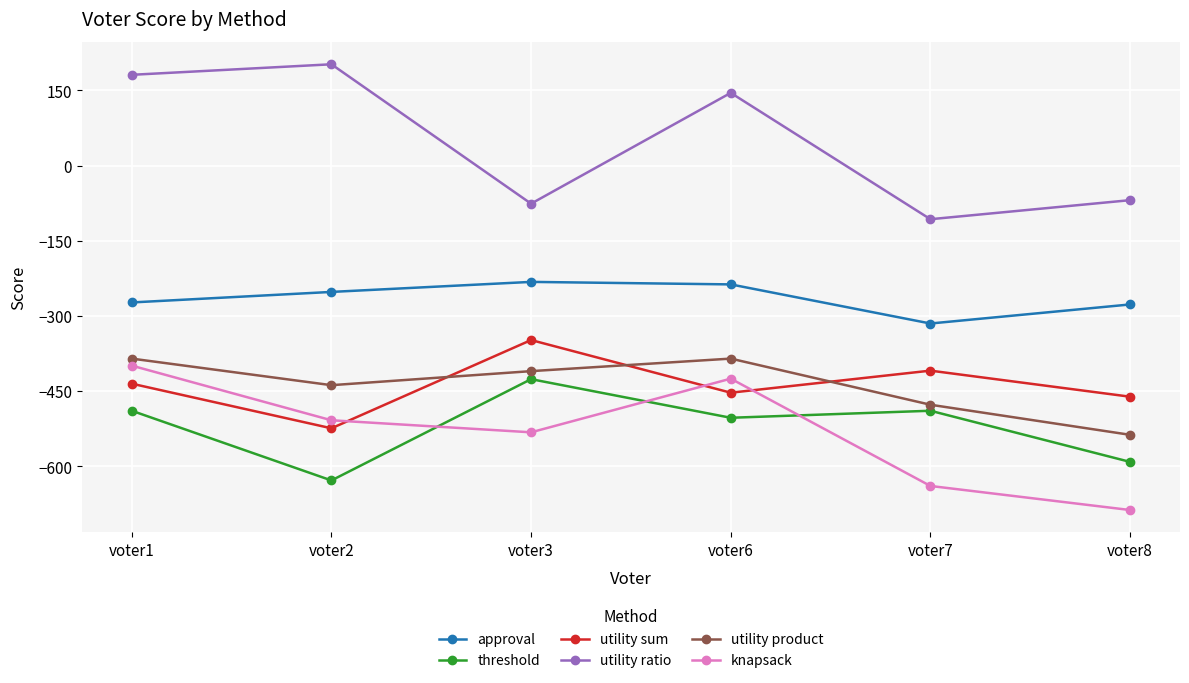

What is the spread (max minus min) of values at voter7?

532